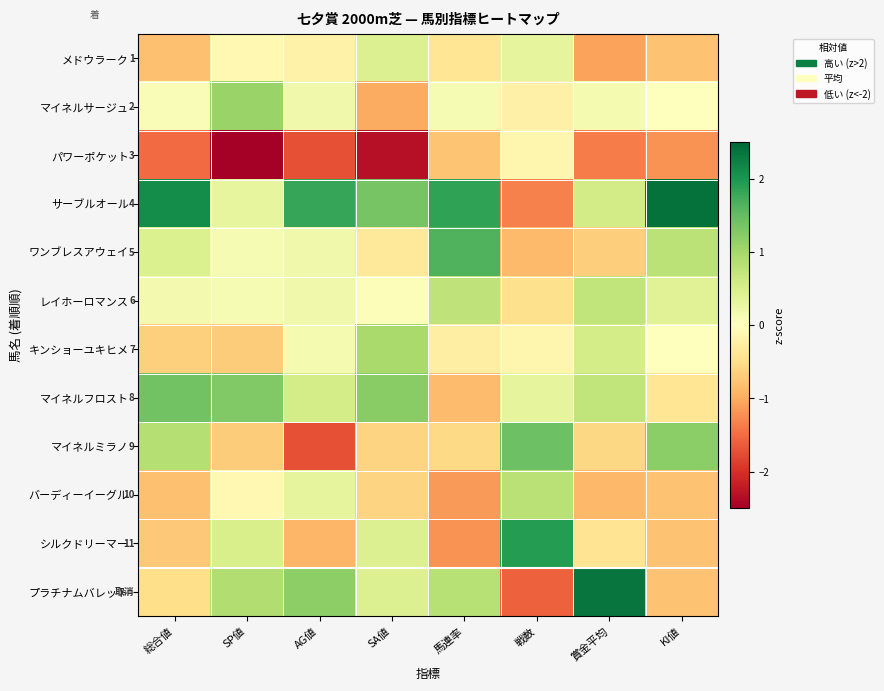

What is the approximate value of ワンブレスアウェイ at SA値?

-0.3